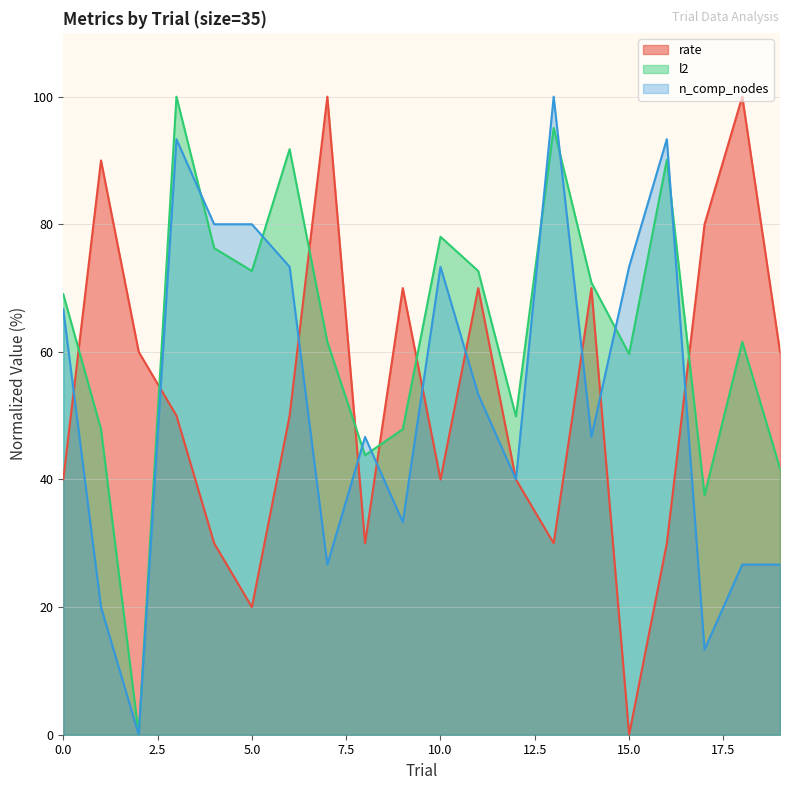

Where is the first local maximum for l2?

3